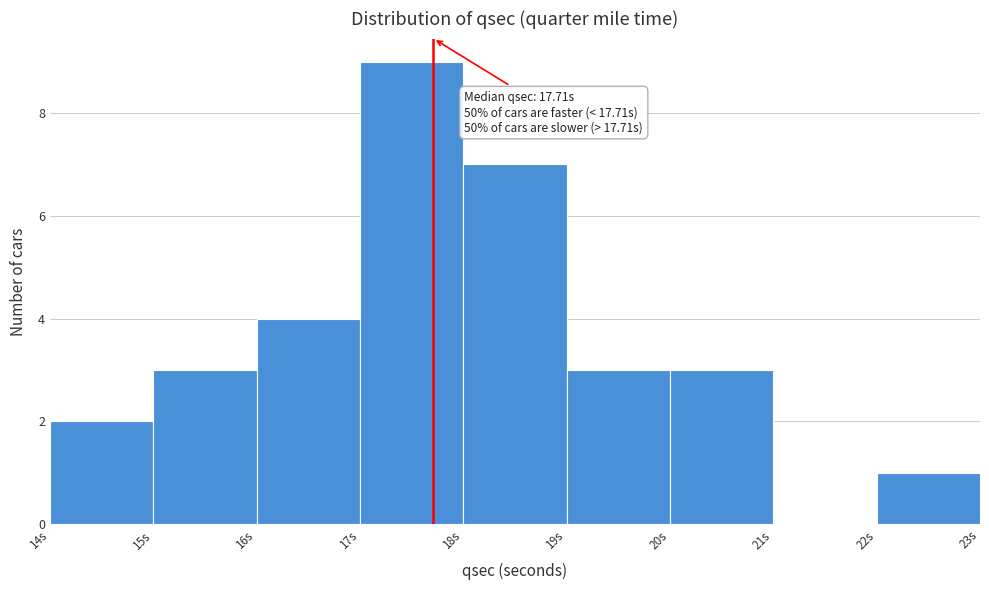

Over which range of the x-axis is the bar tallest?

17 to 18